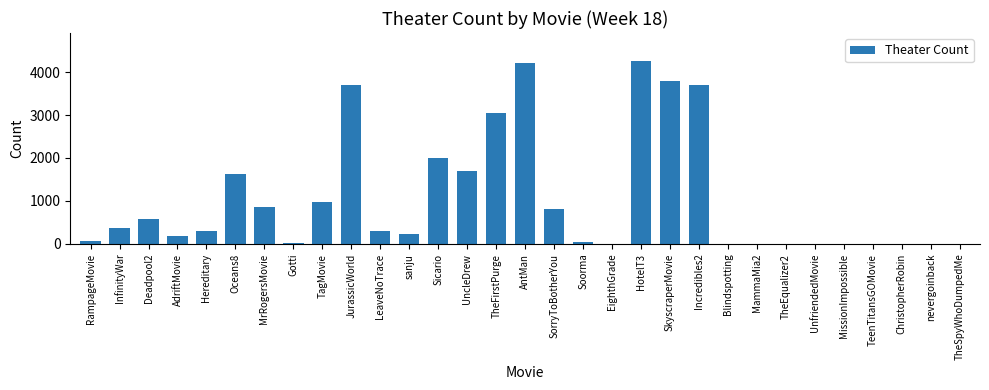

What is the maximum value shown in the chart?

4267